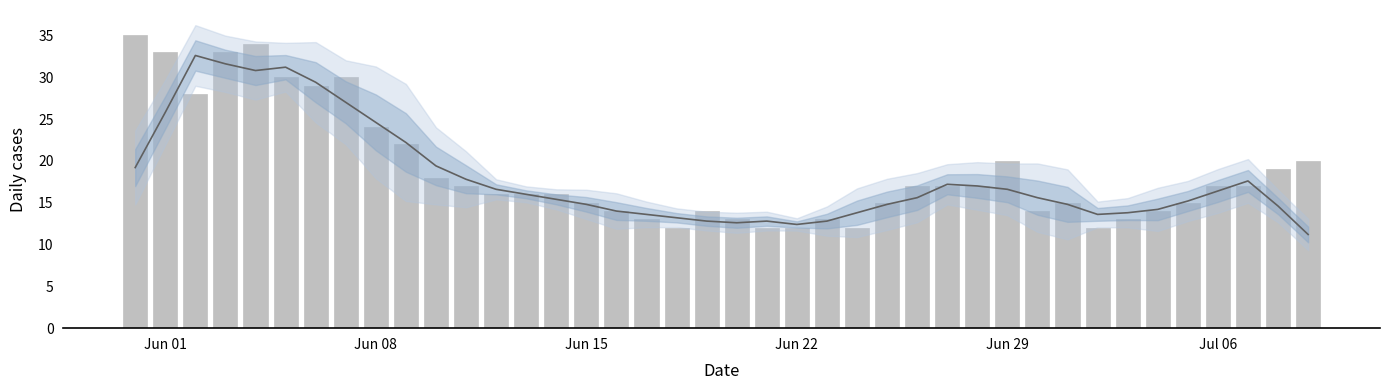

At which label is CH closest to 23?

Jun 08